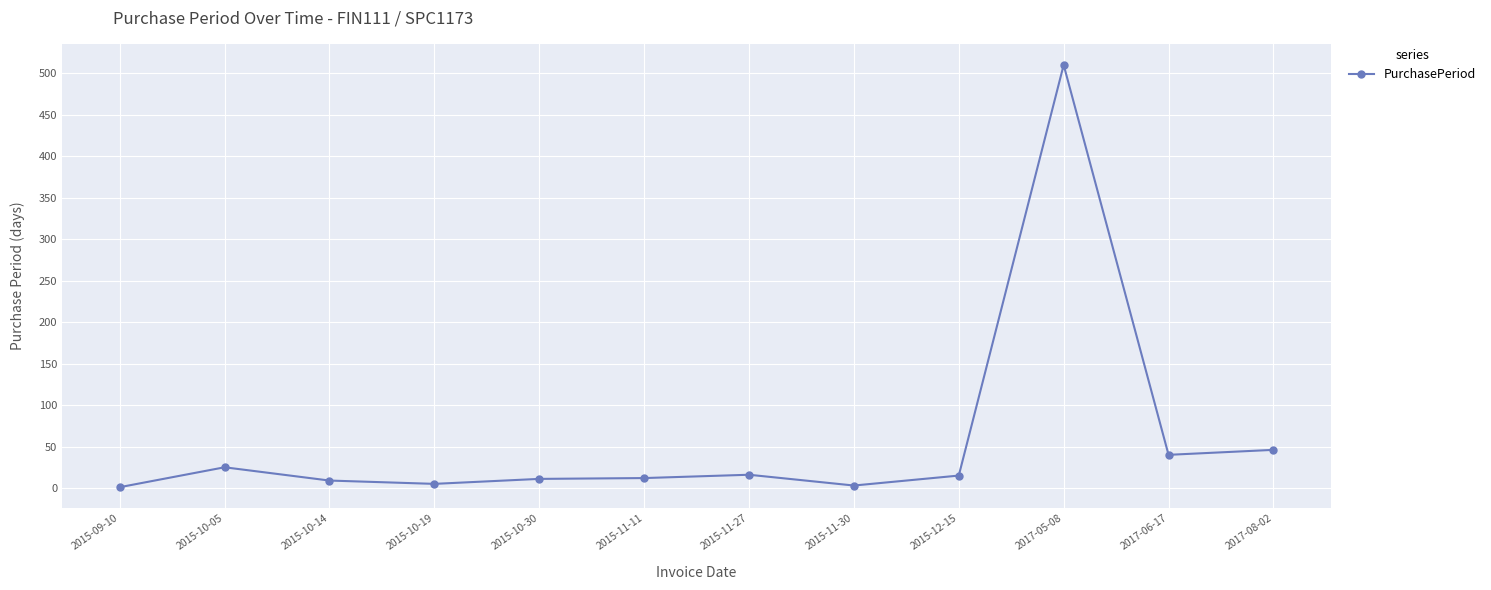

Between 2015-10-30 and 2015-10-19, which is larger?

2015-10-30